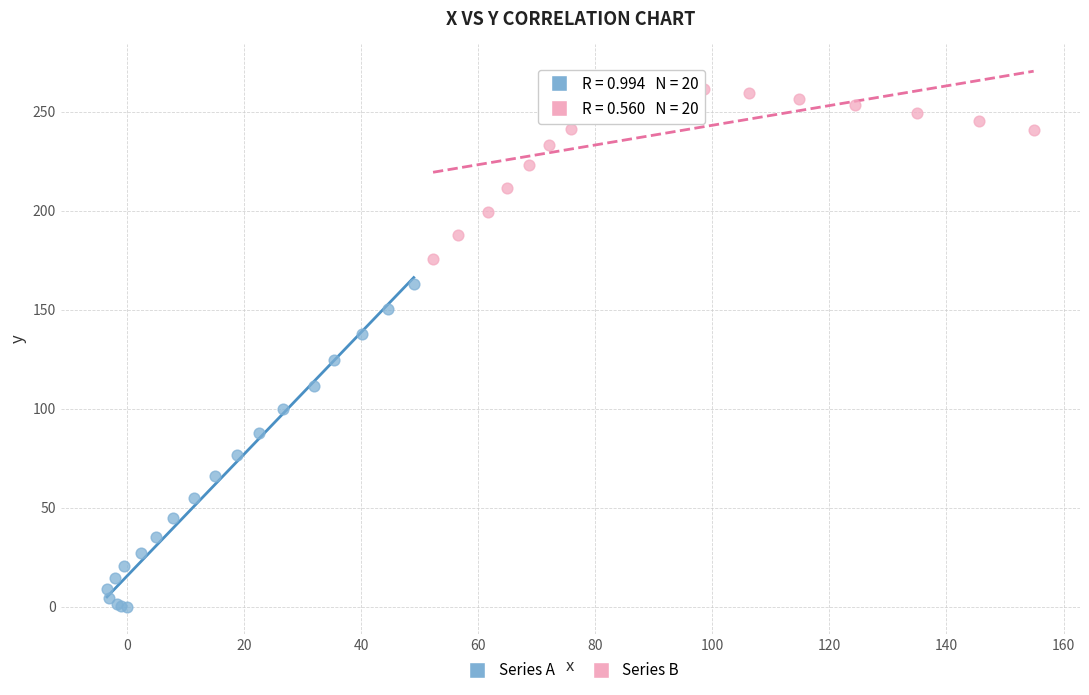

Which series has the widest spread of Y values?

Series A